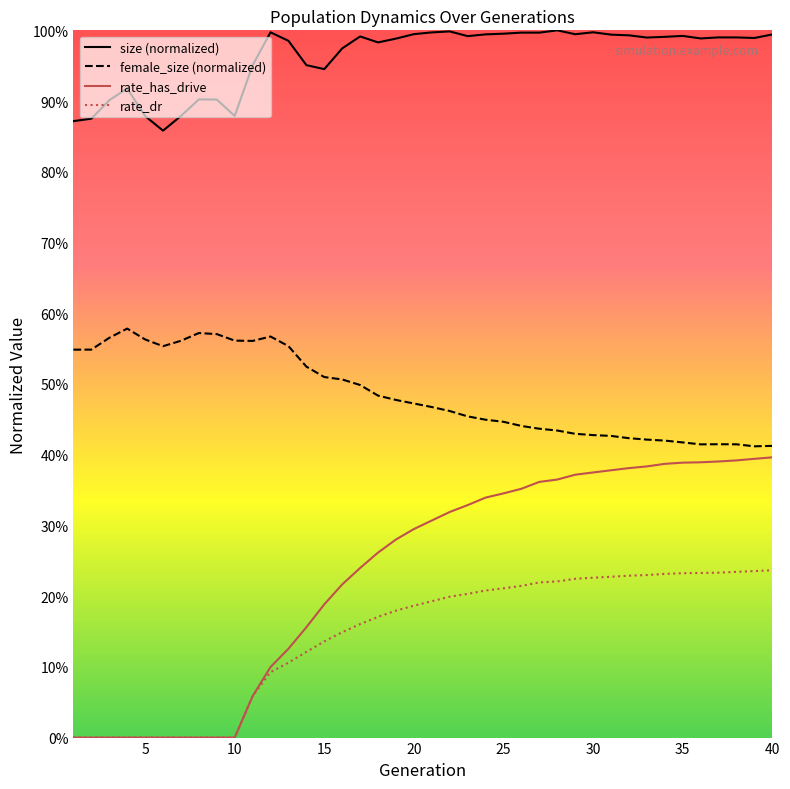

At how many categories does at least one series exceed 0?

40